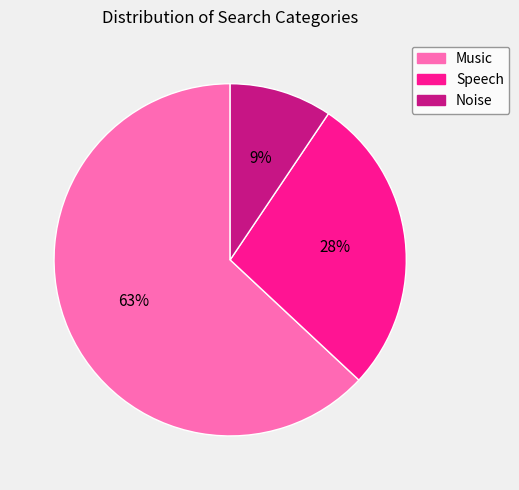

What is the ratio of the value at Noise to the value at Speech?

0.3